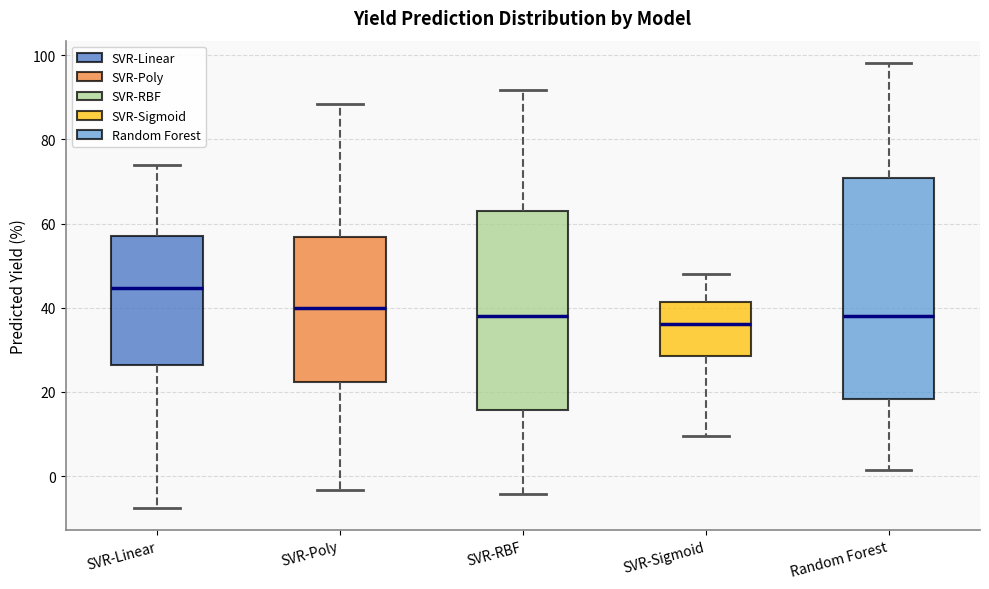

Where does the upper whisker of the box for Random Forest end on the y-axis? The values are not printed on the chart, so give them approximately, as read against the axis.

98